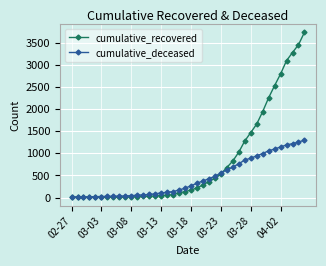

Which series has the largest total across all categories?

cumulative_recovered